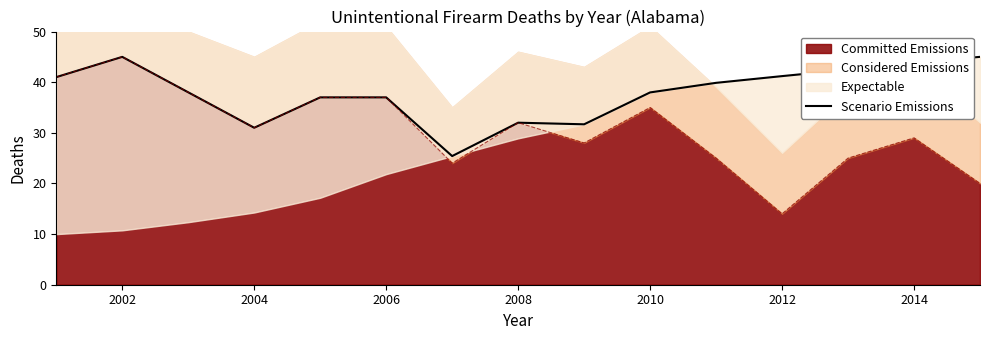

How many data points are less than 38?

7